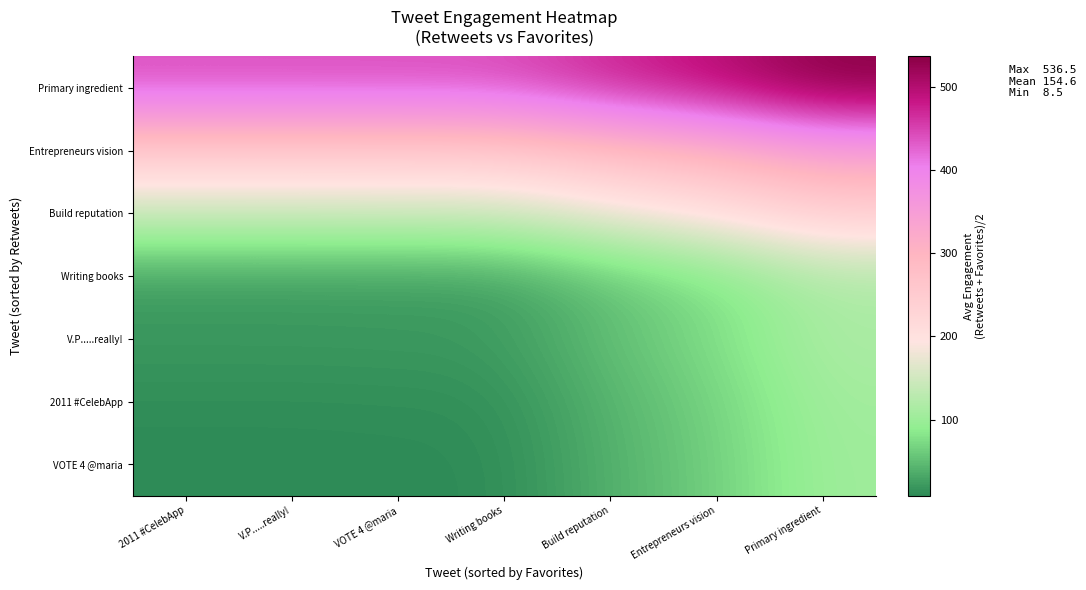

Between Build reputation and V.P.....really!, which is larger?

Build reputation